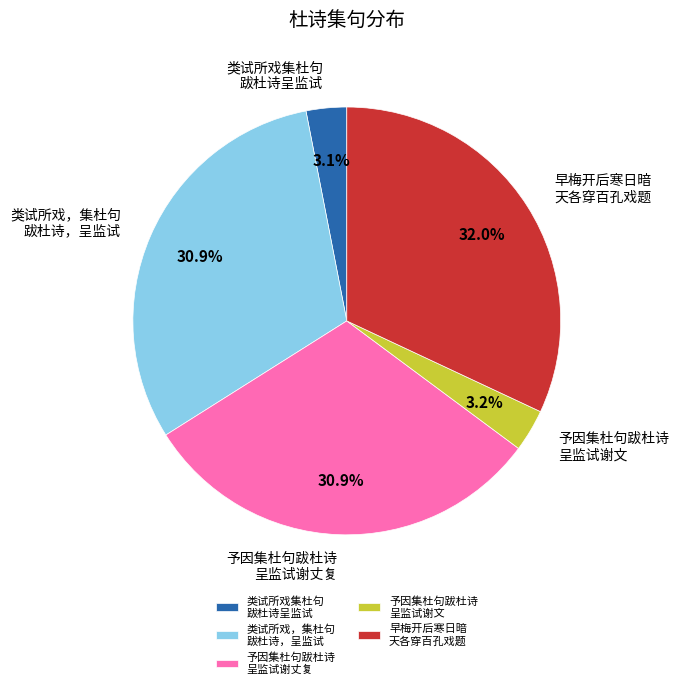

Is there any slice that represents more than half of the pie?

No